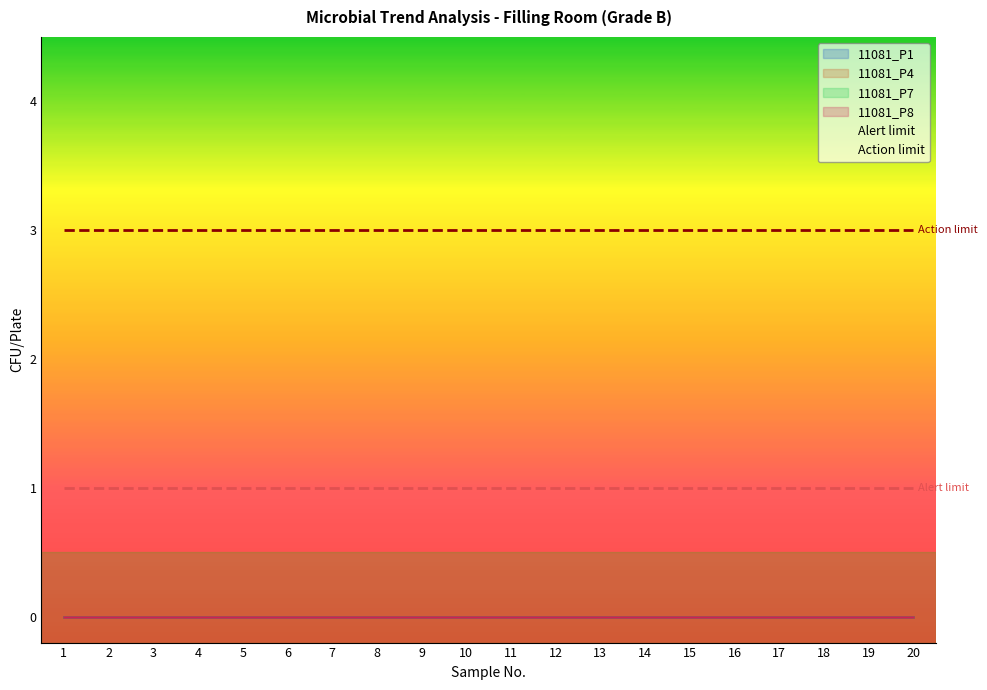

True or false: Alert limit and 11081_P4 intersect in this chart.

False